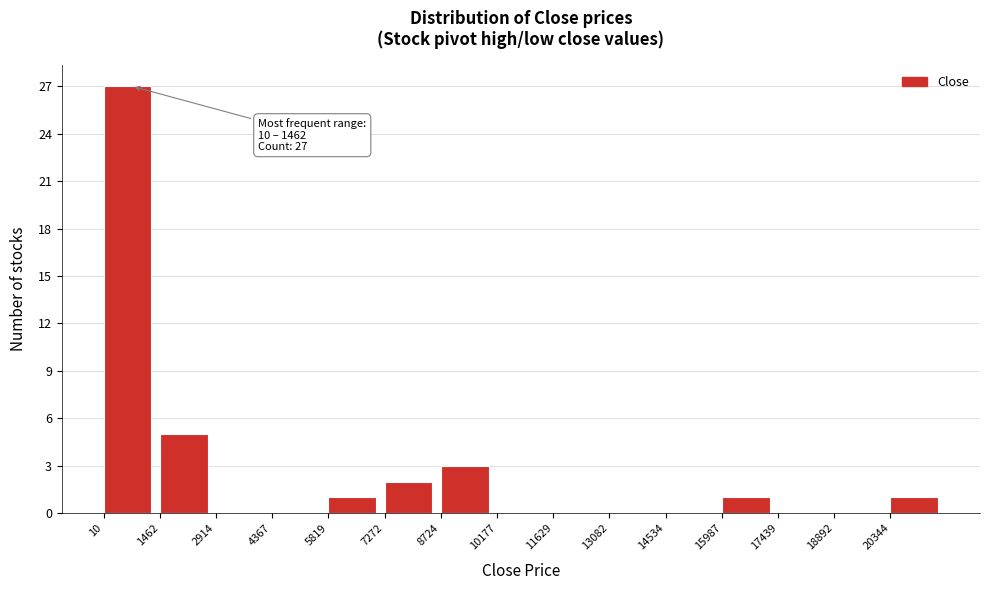

Over which range of the x-axis is the bar tallest?

0 to 1400